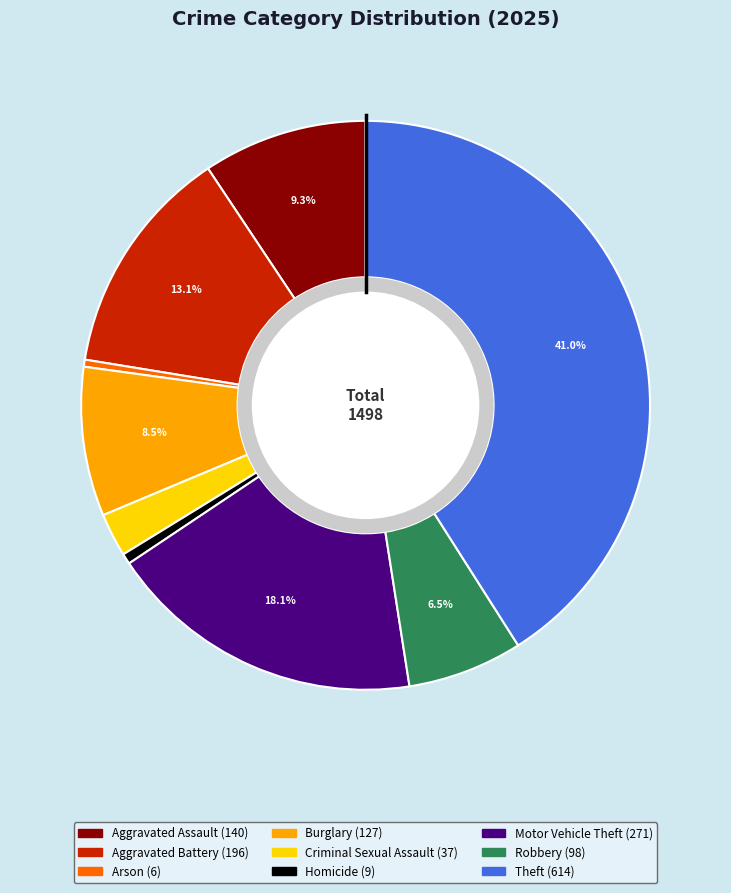

True or false: Robbery accounts for 1% of the total.

False